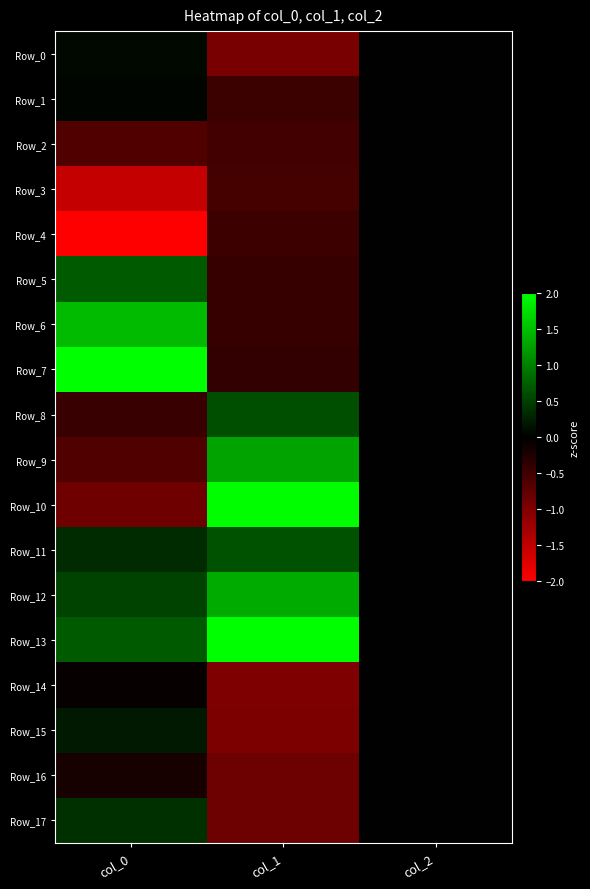

At how many categories does at least one series exceed -1?

3